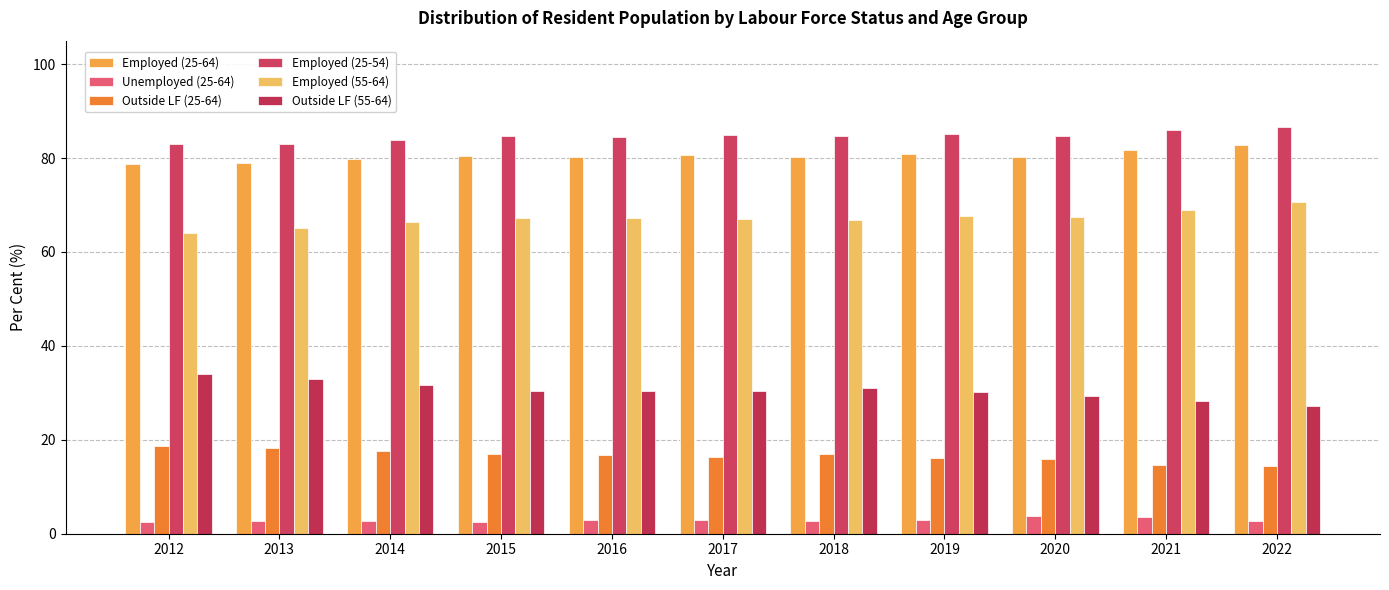

What is the value of the Outside LF (25-64) bar at the 8th from the left?

16.2